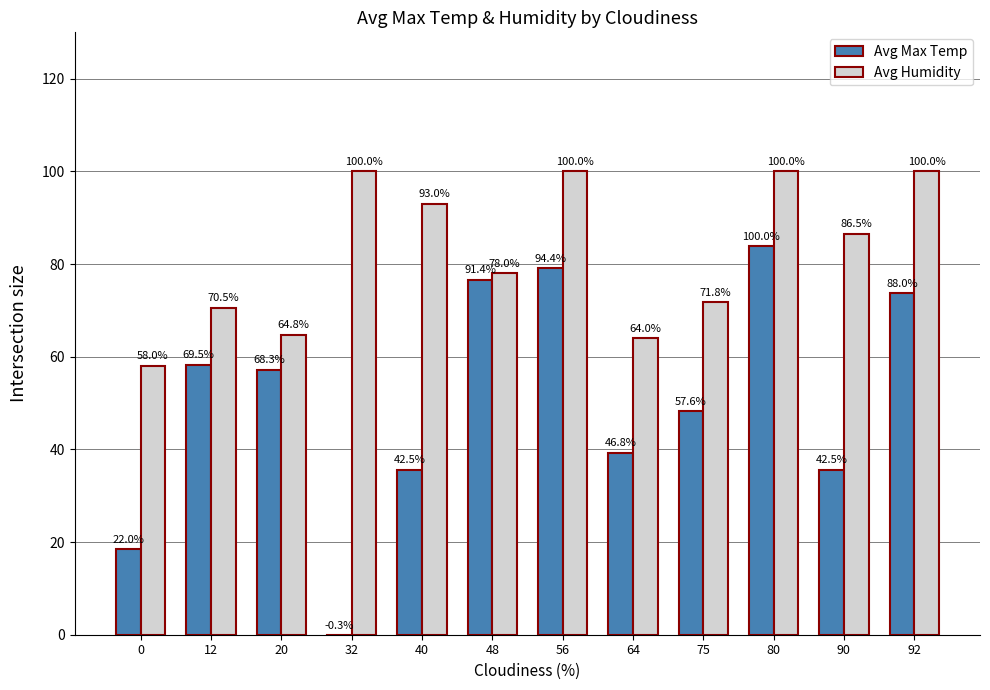

What is the sum of the Avg Humidity values at 0 and 48?

136.0